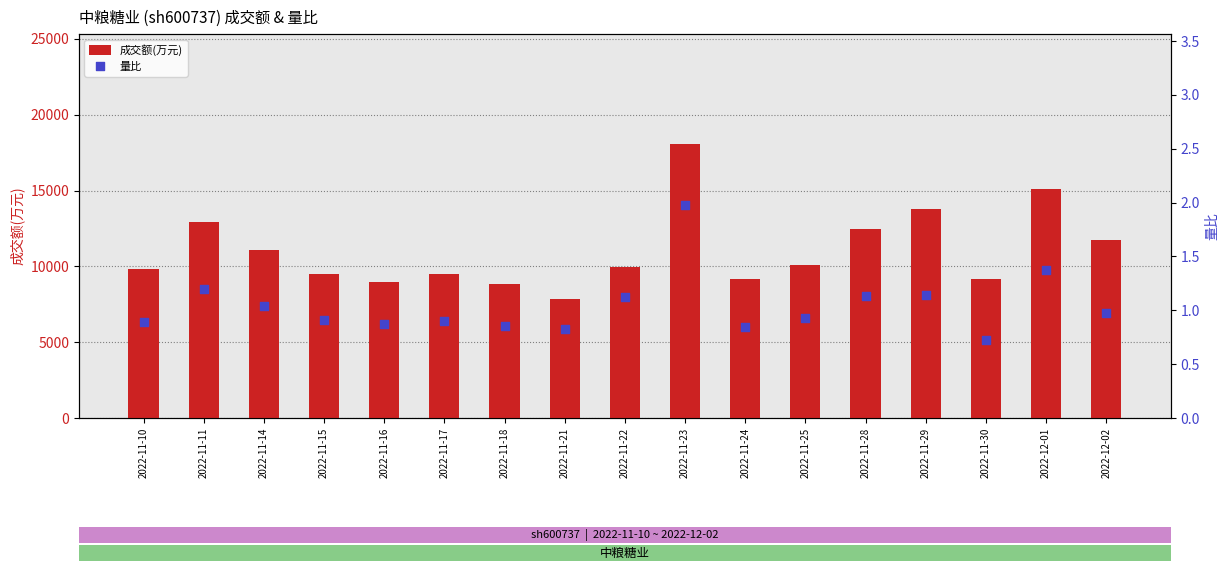

What is the total value across all series at 2022-11-11?

12899.2